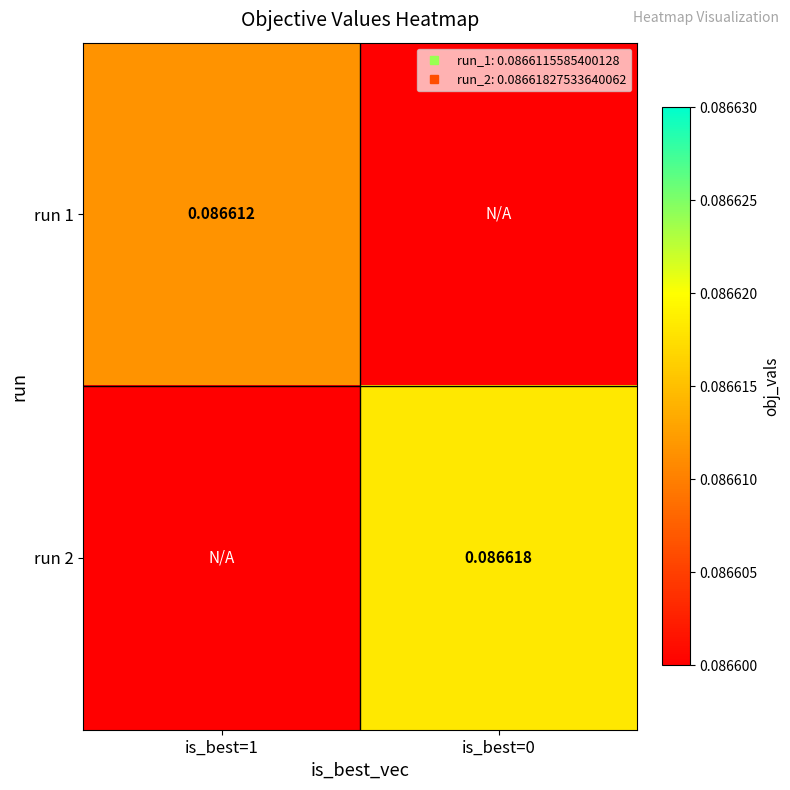

At is_best=0, list the series in order from largest to smallest.

run 1, run 2